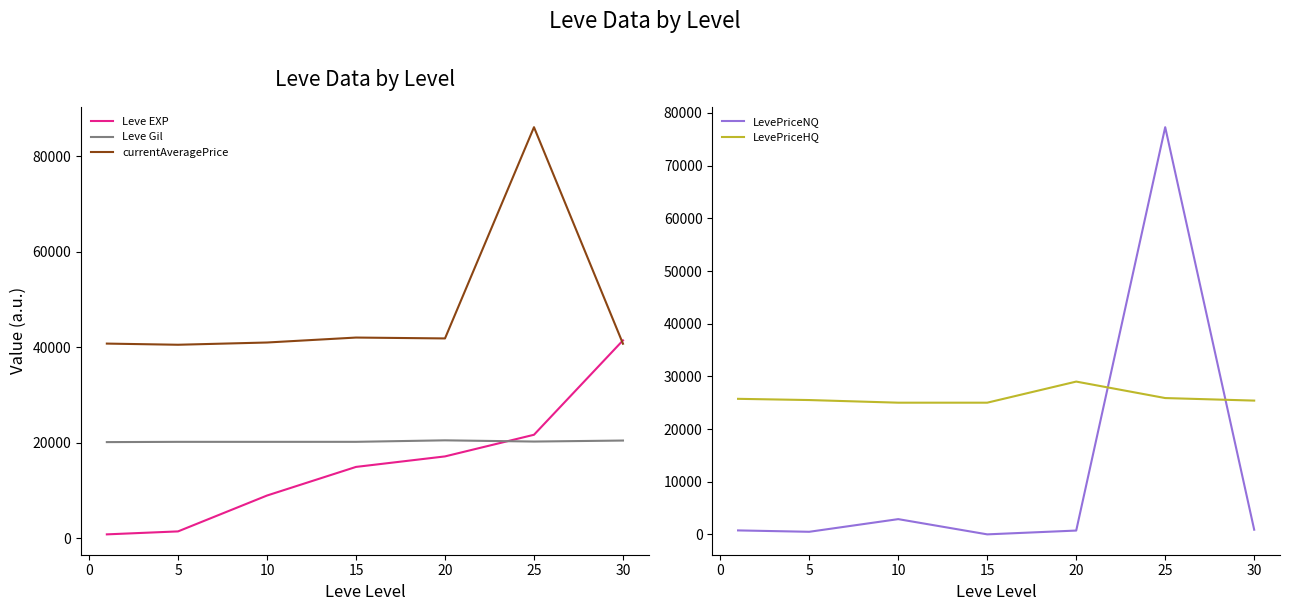

What is the minimum value for Leve Gil?

20113.0